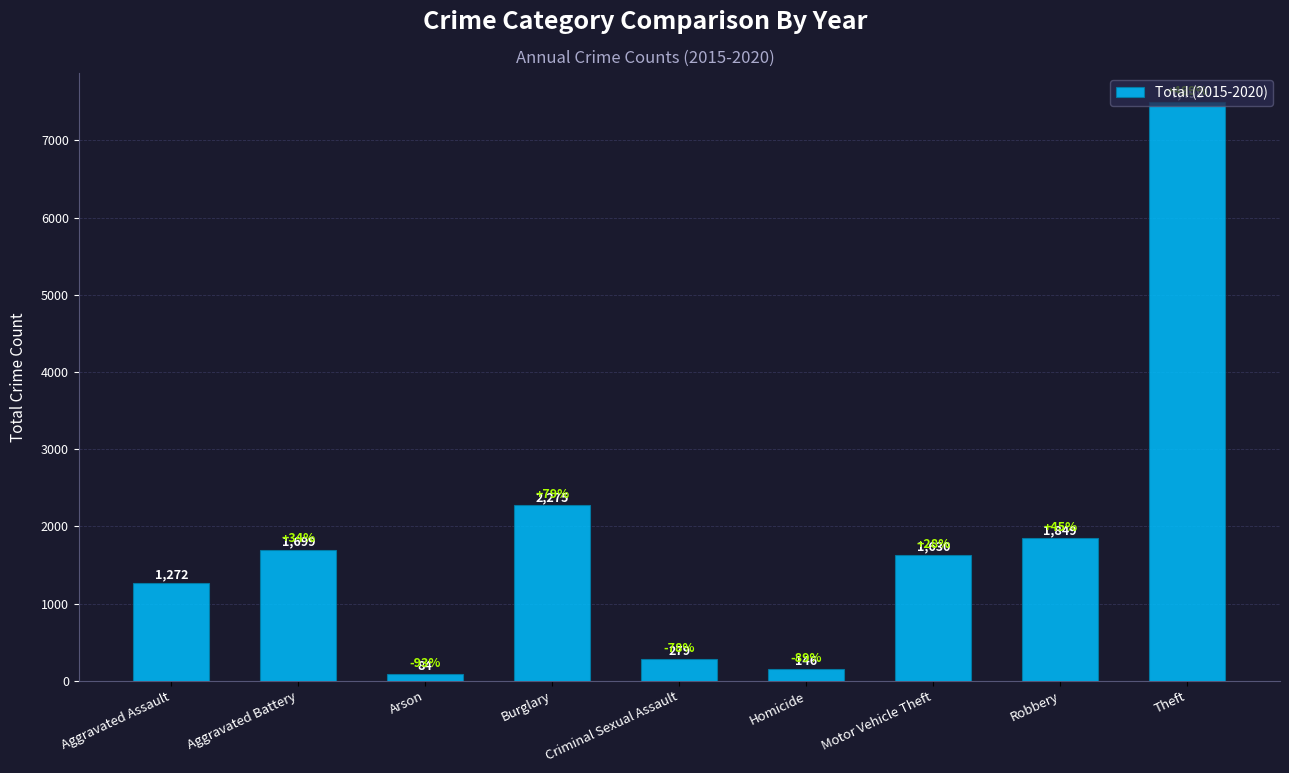

At which label is the value closest to 3791?

Burglary